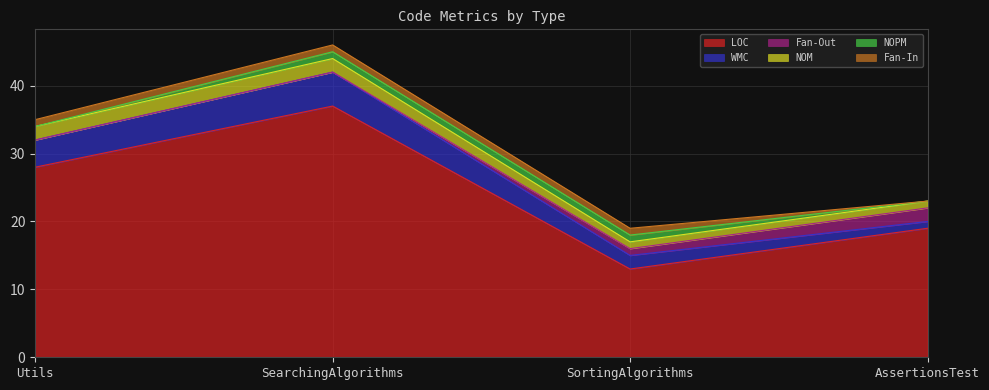

Where is NOPM nearest to the value 0?

Utils